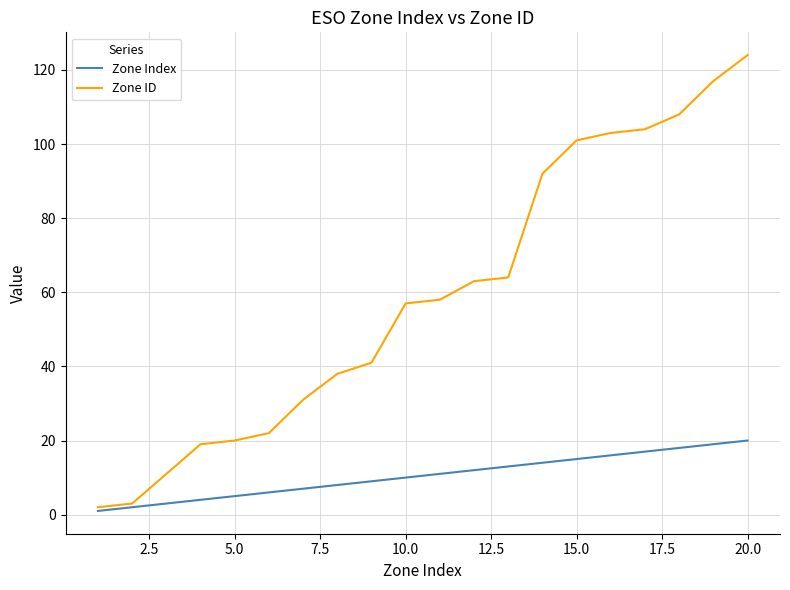

At how many categories does at least one series exceed 71?

7